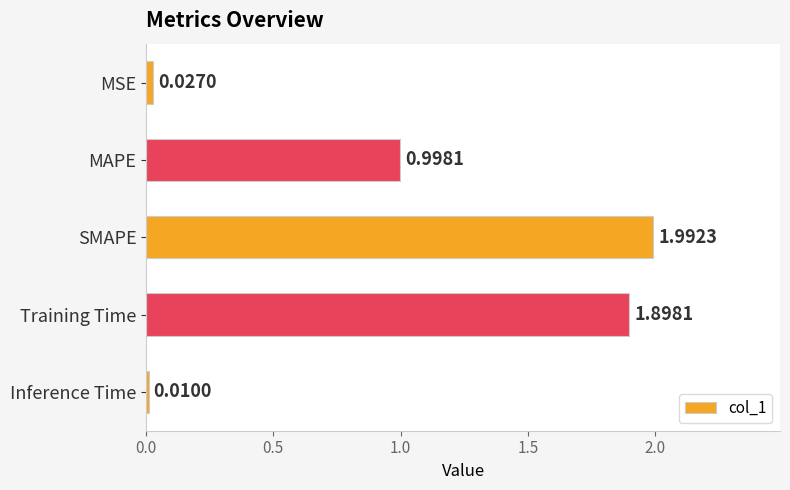

Rank the categories by value from lowest to highest.

Inference Time, MSE, MAPE, Training Time, SMAPE